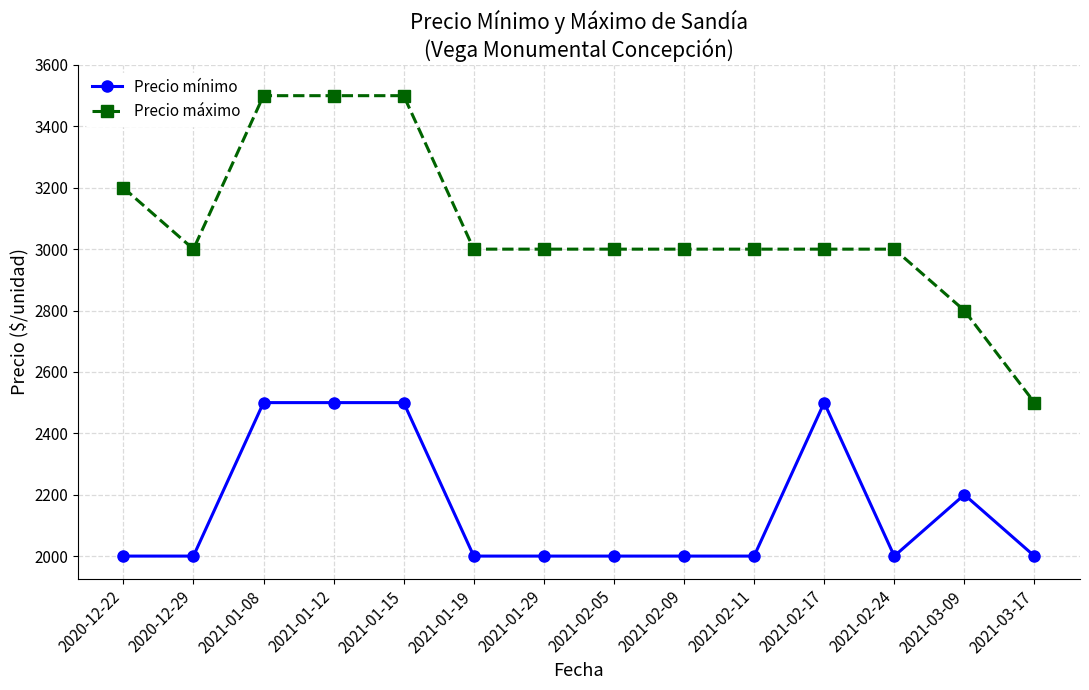

Reading left to right, transcribe all the data shown in this chart.

Precio mínimo: 2020-12-22=2000	2020-12-29=2000	2021-01-08=2500	2021-01-12=2500	2021-01-15=2500	2021-01-19=2000	2021-01-29=2000	2021-02-05=2000	2021-02-09=2000	2021-02-11=2000	2021-02-17=2500	2021-02-24=2000	2021-03-09=2200	2021-03-17=2000
Precio máximo: 2020-12-22=3200	2020-12-29=3000	2021-01-08=3500	2021-01-12=3500	2021-01-15=3500	2021-01-19=3000	2021-01-29=3000	2021-02-05=3000	2021-02-09=3000	2021-02-11=3000	2021-02-17=3000	2021-02-24=3000	2021-03-09=2800	2021-03-17=2500